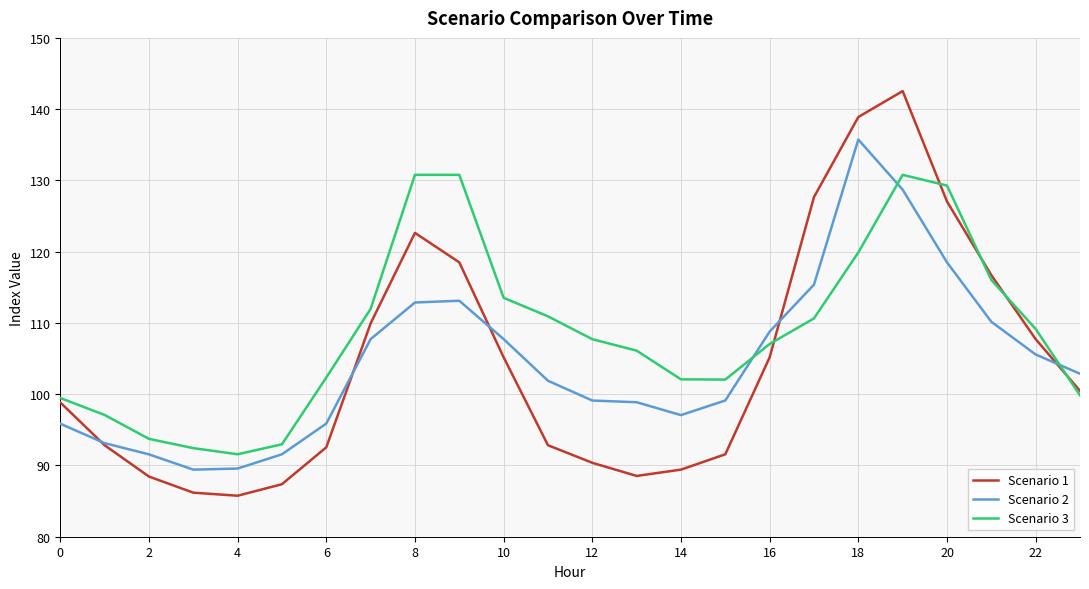

Rank the series by their maximum value, from highest to lowest.

Scenario 1, Scenario 2, Scenario 3